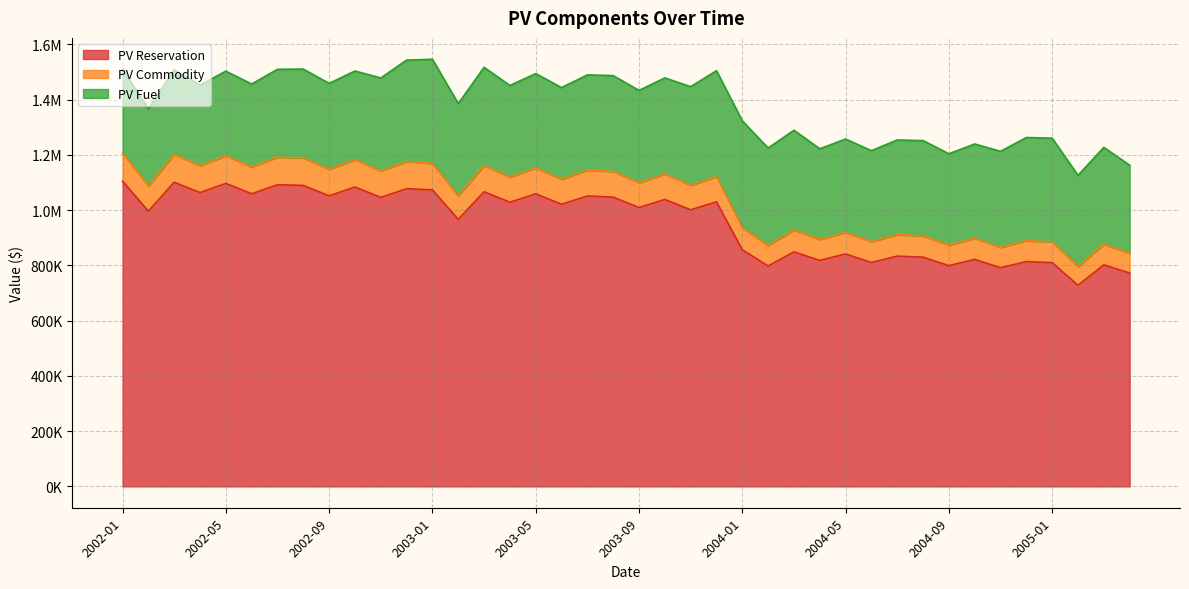

What are all the series names shown in the legend?

PV Reservation, PV Commodity, PV Fuel